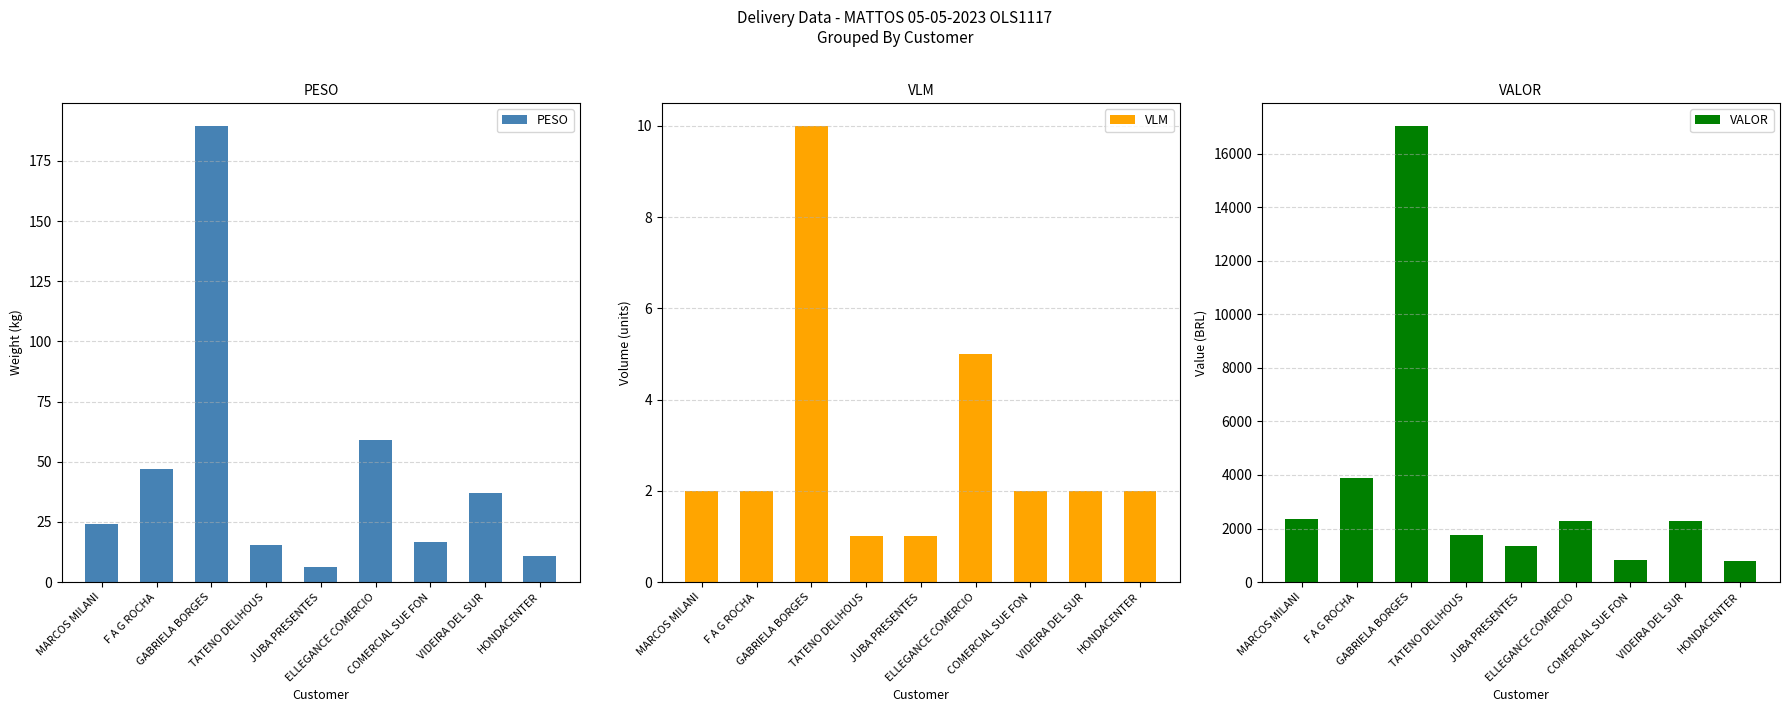

The VLM series shows 3.4 at MARCOS MILANI. True or false?

False